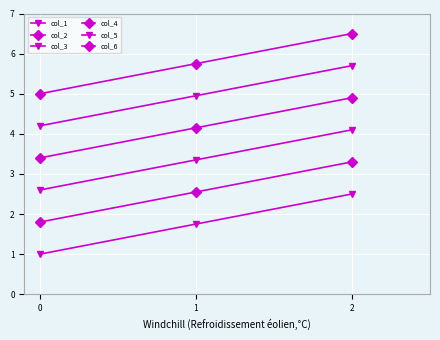

List the labels in order of col_2 value, largest first.

2, 1, 0